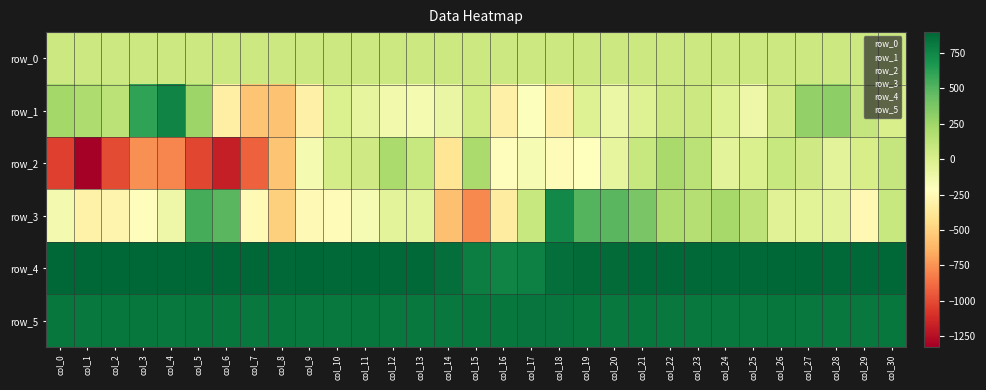

Which category has the lowest value in the row_4 series?

col_16